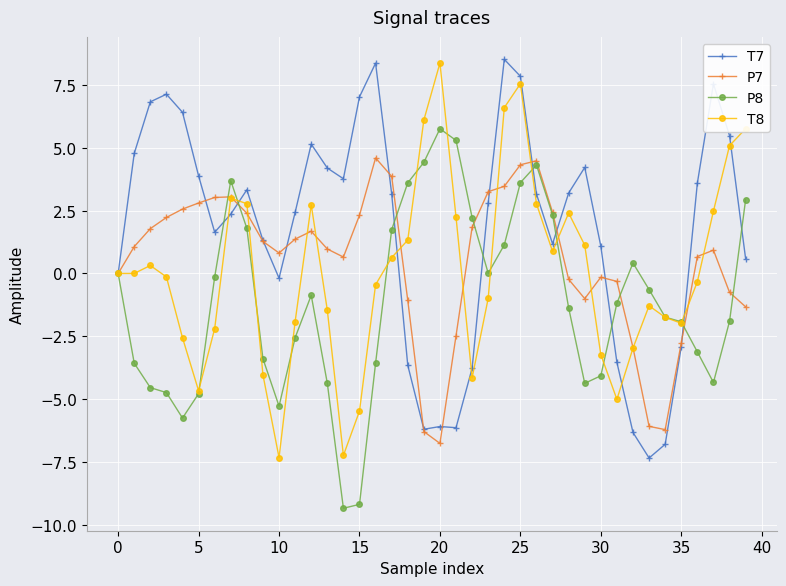

In T7, how many points are higher than both neighbors (excluding endpoints)?

8